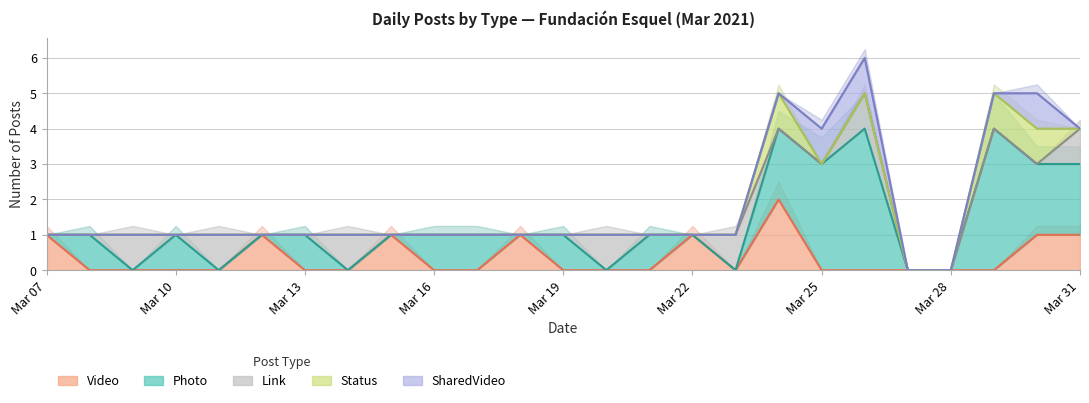

True or false: Photo and Status intersect in this chart.

False